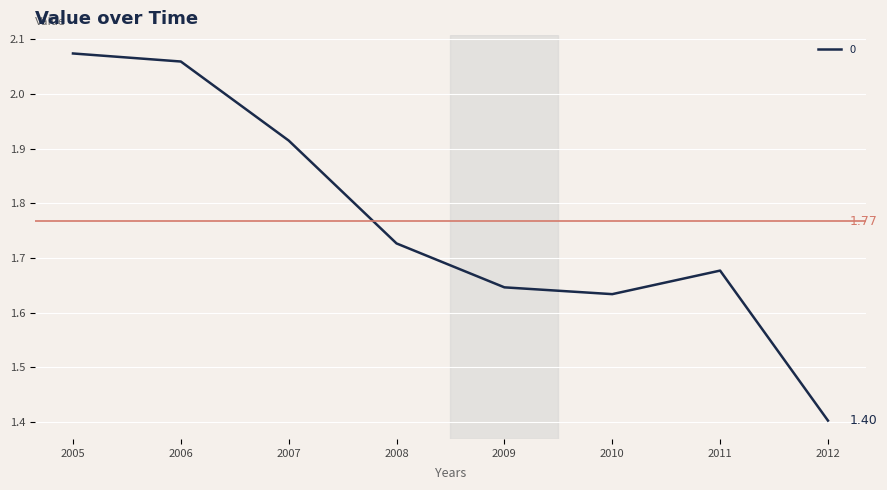

What is the difference between the second highest and second lowest values?

0.4